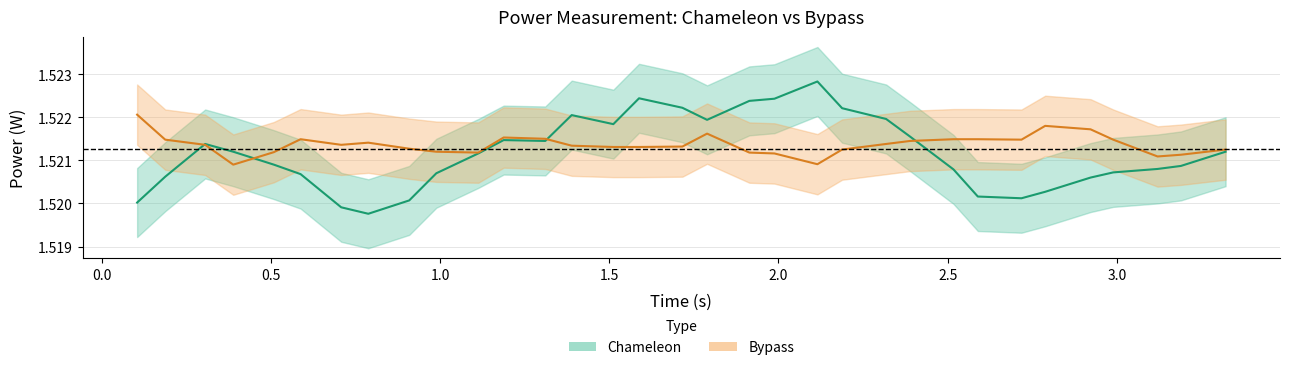

What are all the series names shown in the legend?

Chameleon, Bypass